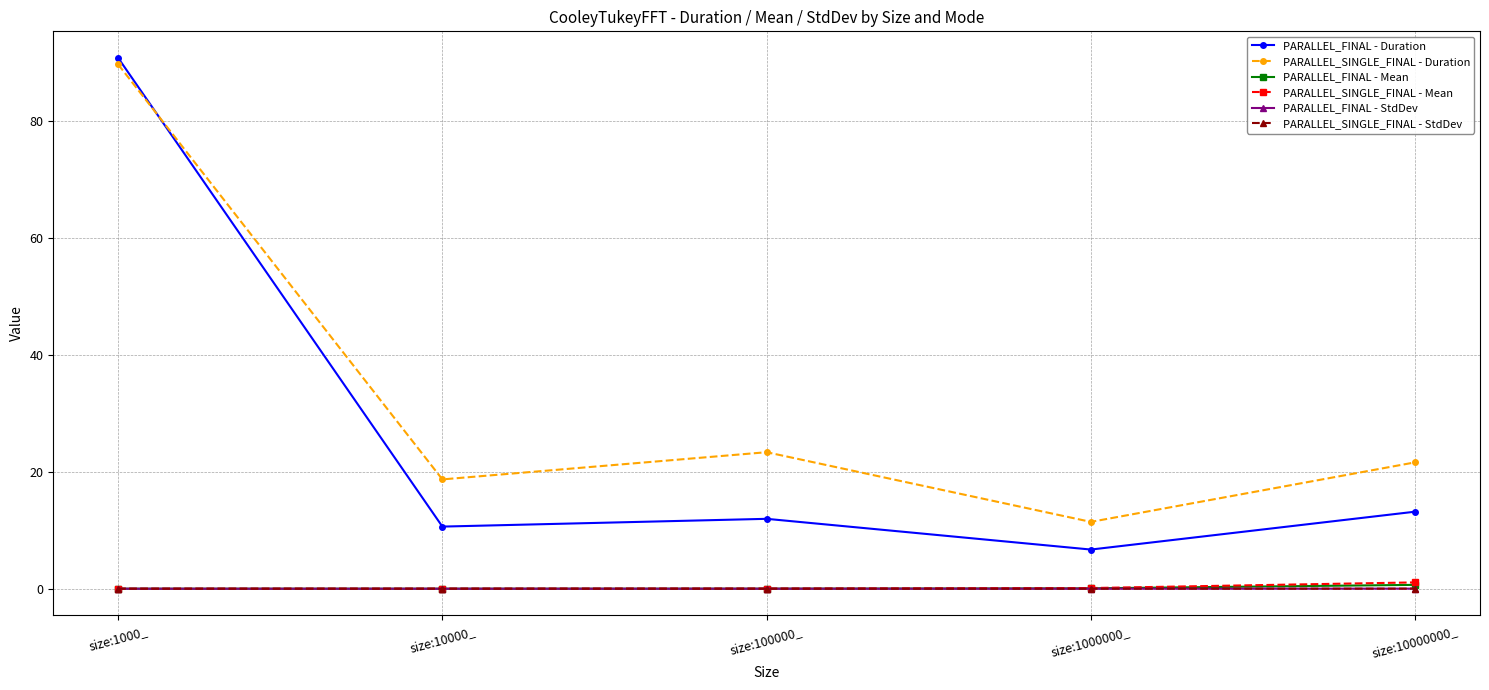

True or false: PARALLEL_SINGLE_FINAL - Duration and PARALLEL_SINGLE_FINAL - Mean cross at least once.

False